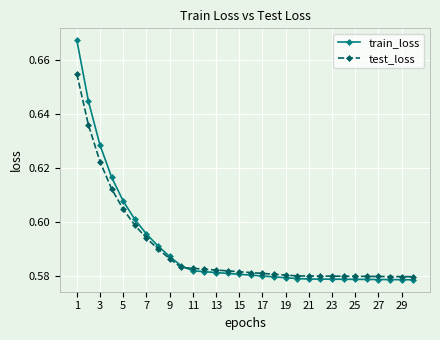

How many intersections are there between test_loss and train_loss?

1